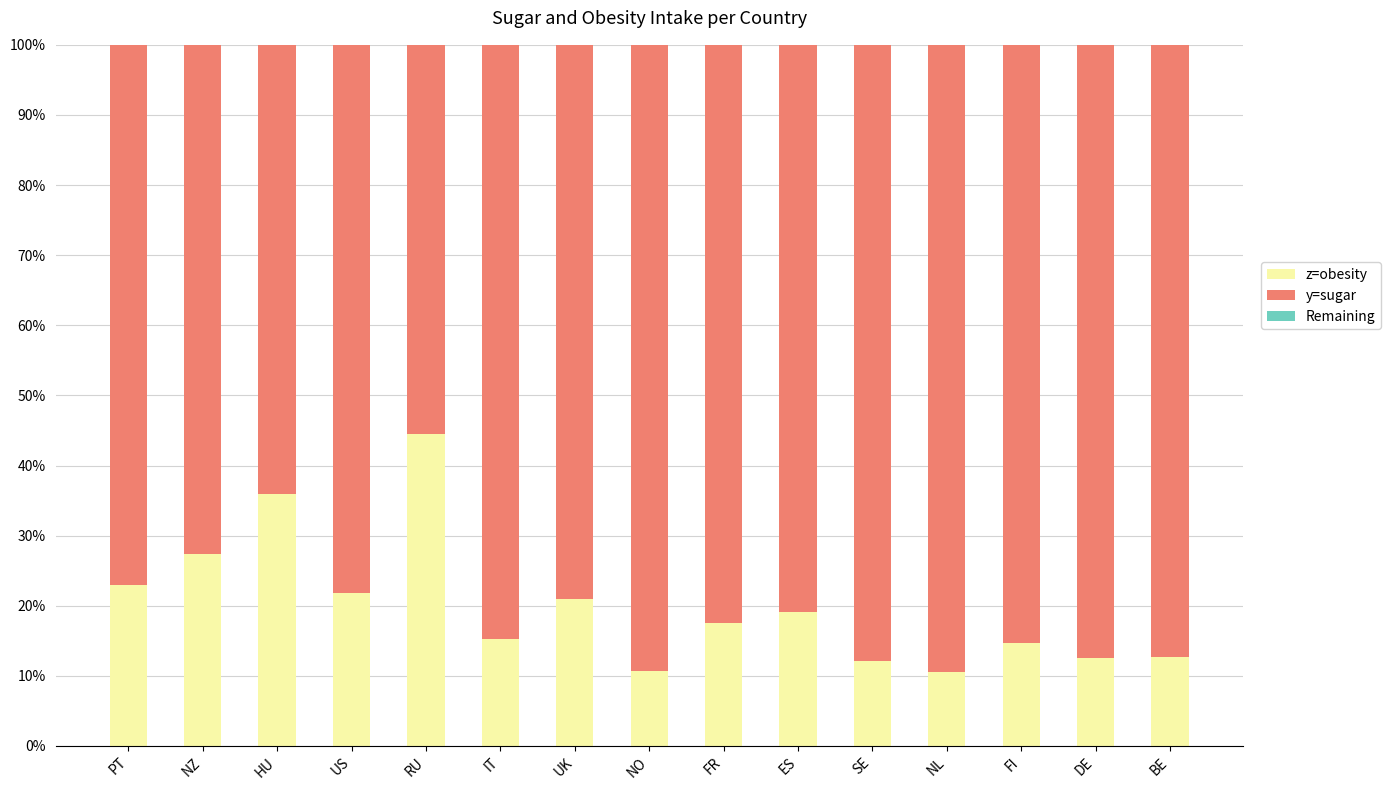

How many bars are there in total?

15